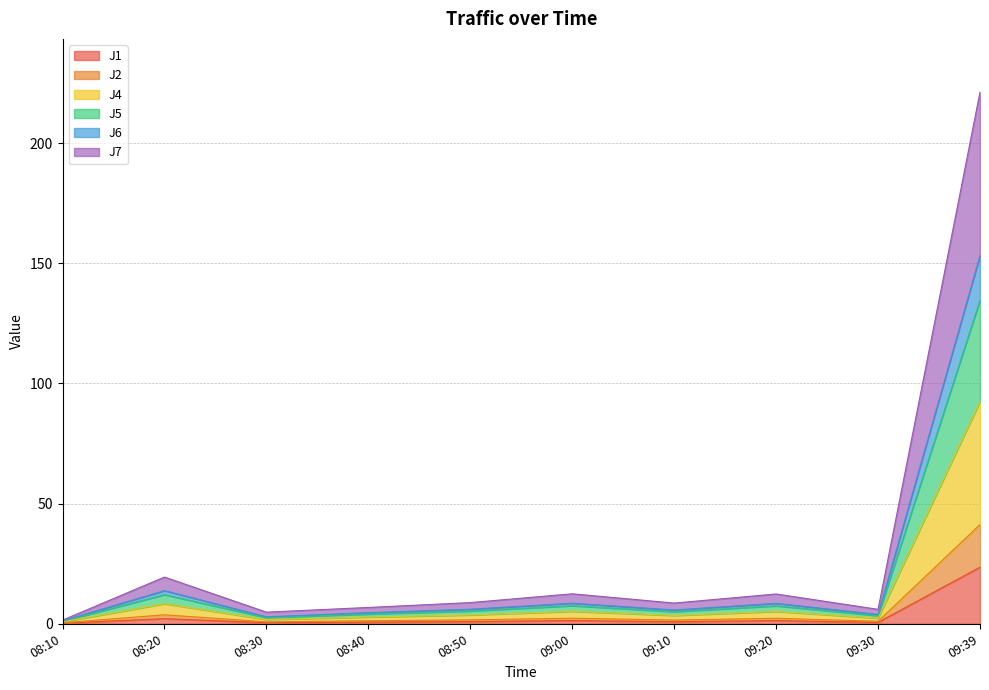

At which category is the sum across all series the highest?

09:39